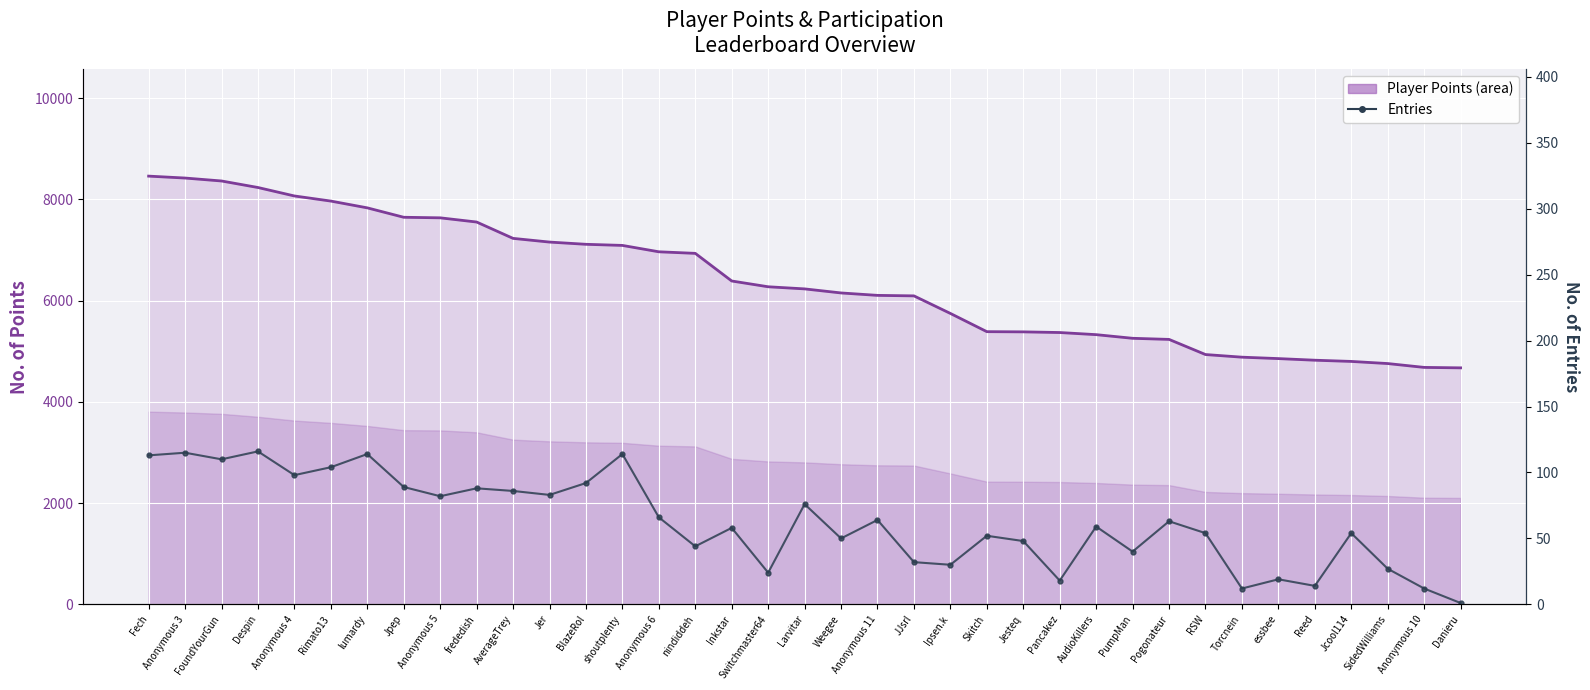

Rank the series by their average value, from highest to lowest.

Points (line), Entries